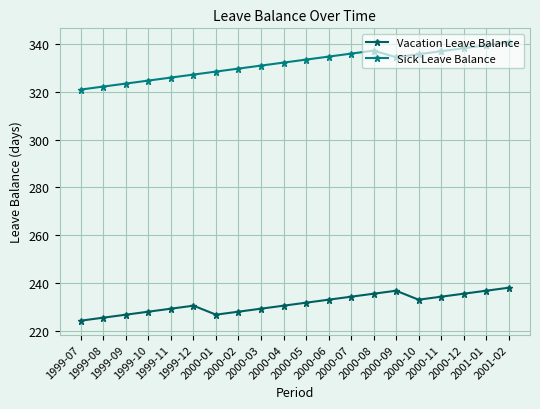

Which category has the lowest value across all series?

1999-07